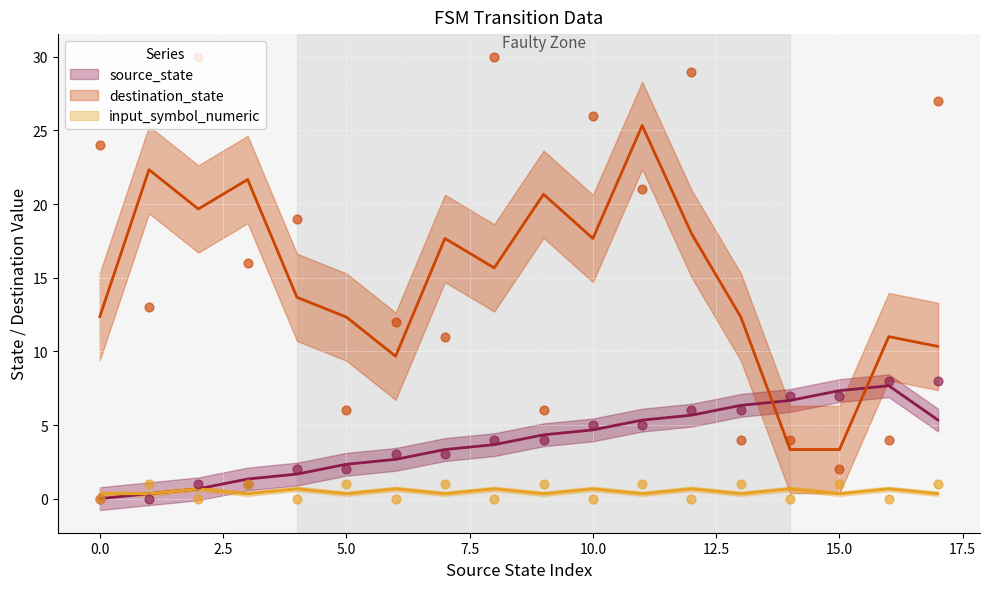

Is the value of source_state at 6 greater than the value of destination_state at 1?

No